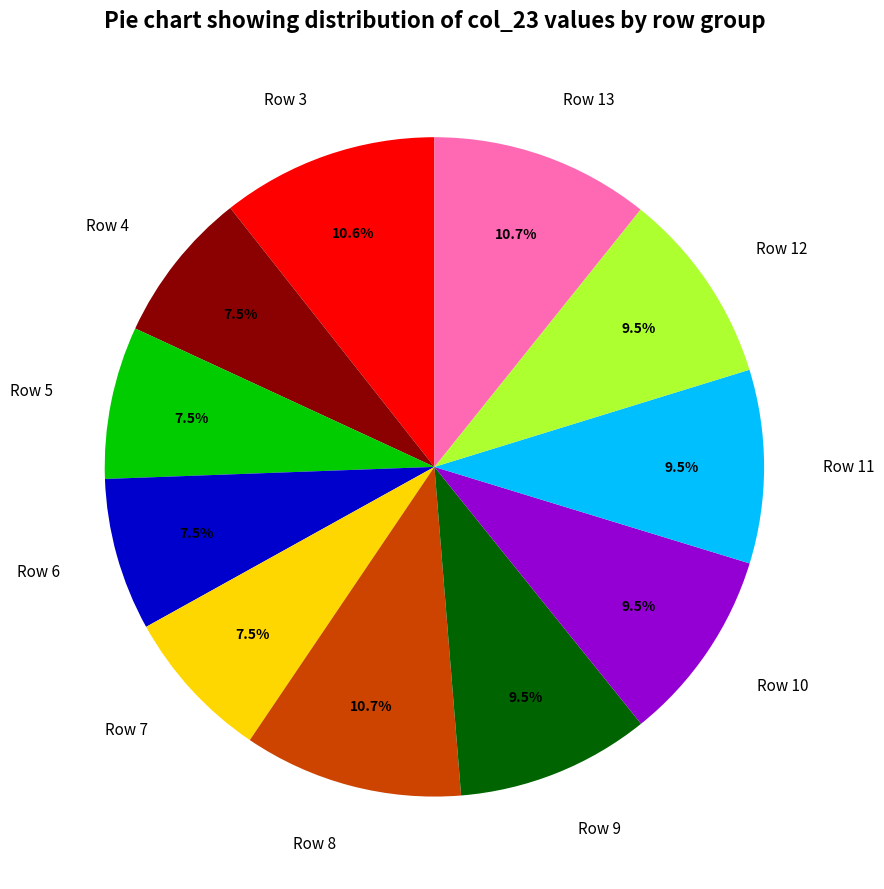

Between Row 10 and Row 5, which is larger?

Row 10